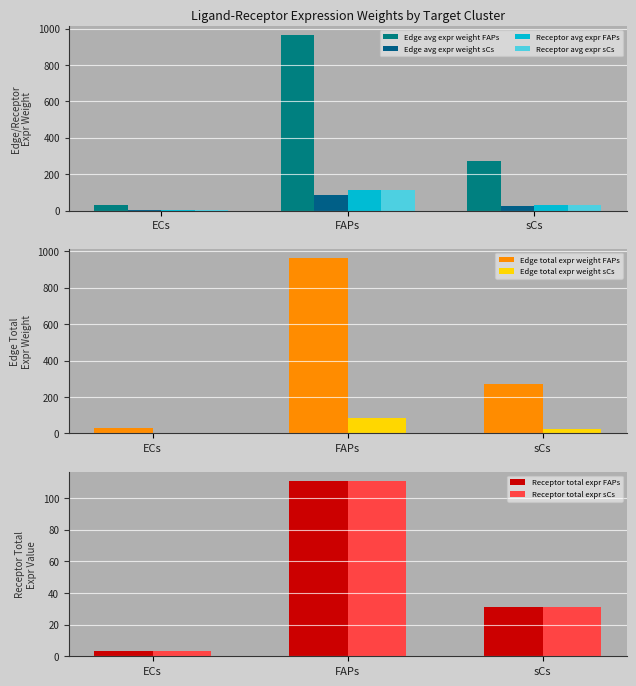

Is the value of Edge total expr weight FAPs at sCs greater than the value of Edge total expr weight sCs at sCs?

Yes